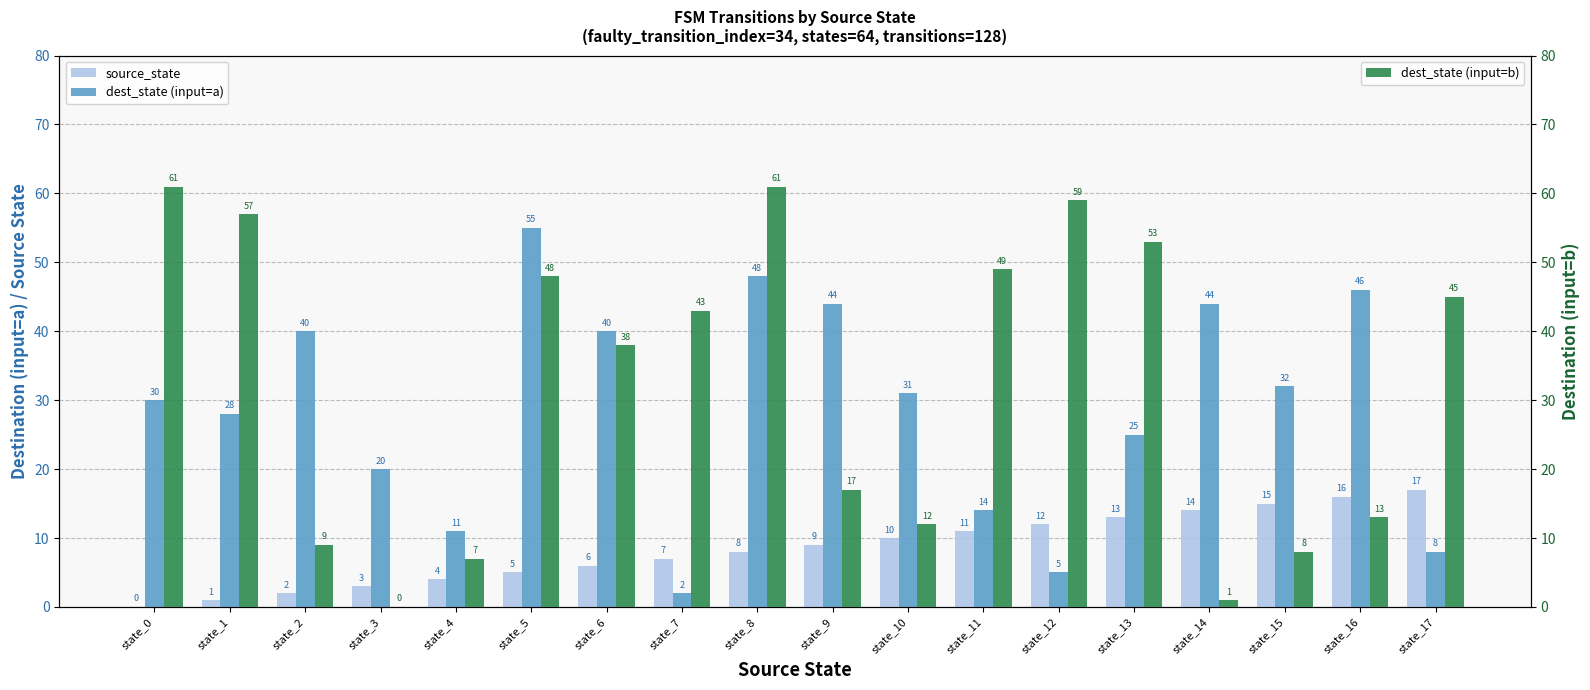

How many values in the source_state series exceed 9?

8